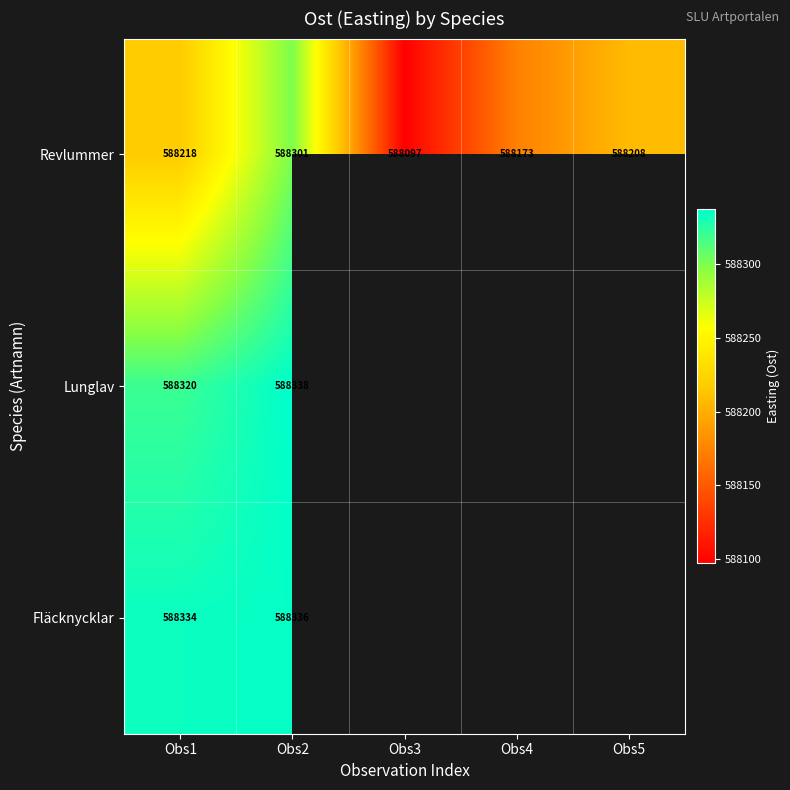

At which category is the sum across all series the highest?

Obs2